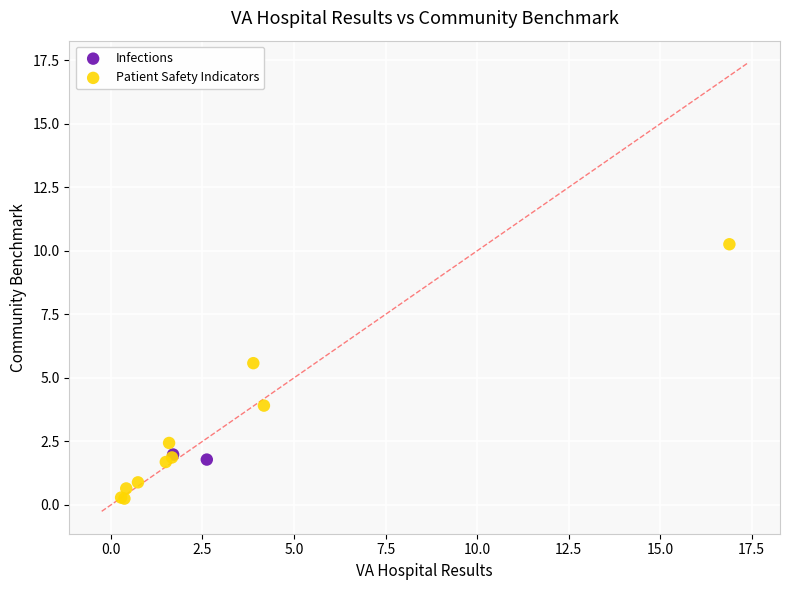

What are all the series names shown in the legend?

Infections, Patient Safety Indicators